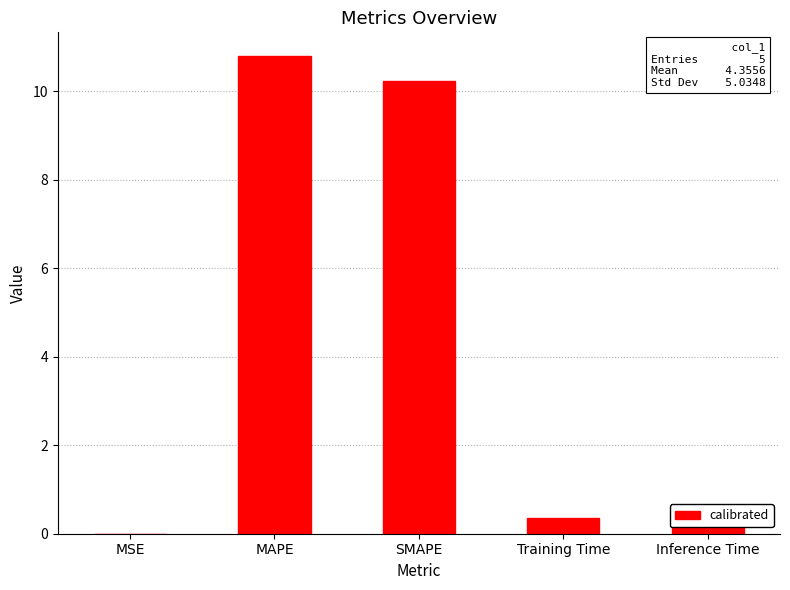

What is the sum of all values?

21.8